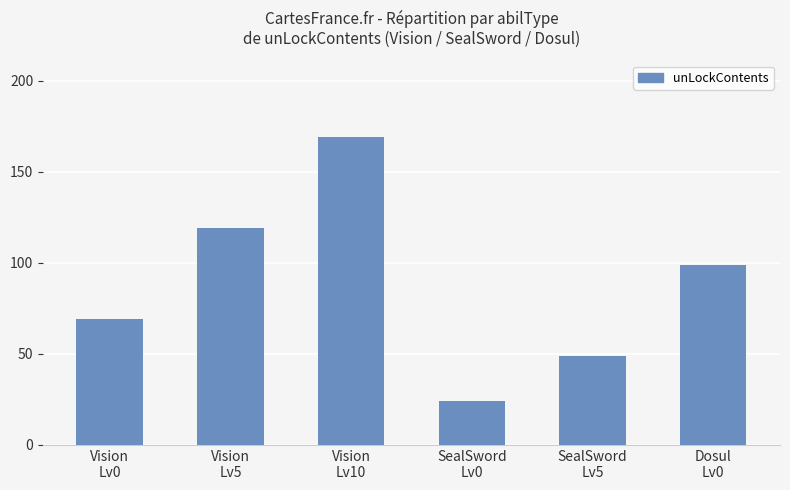

What is the average value?

88